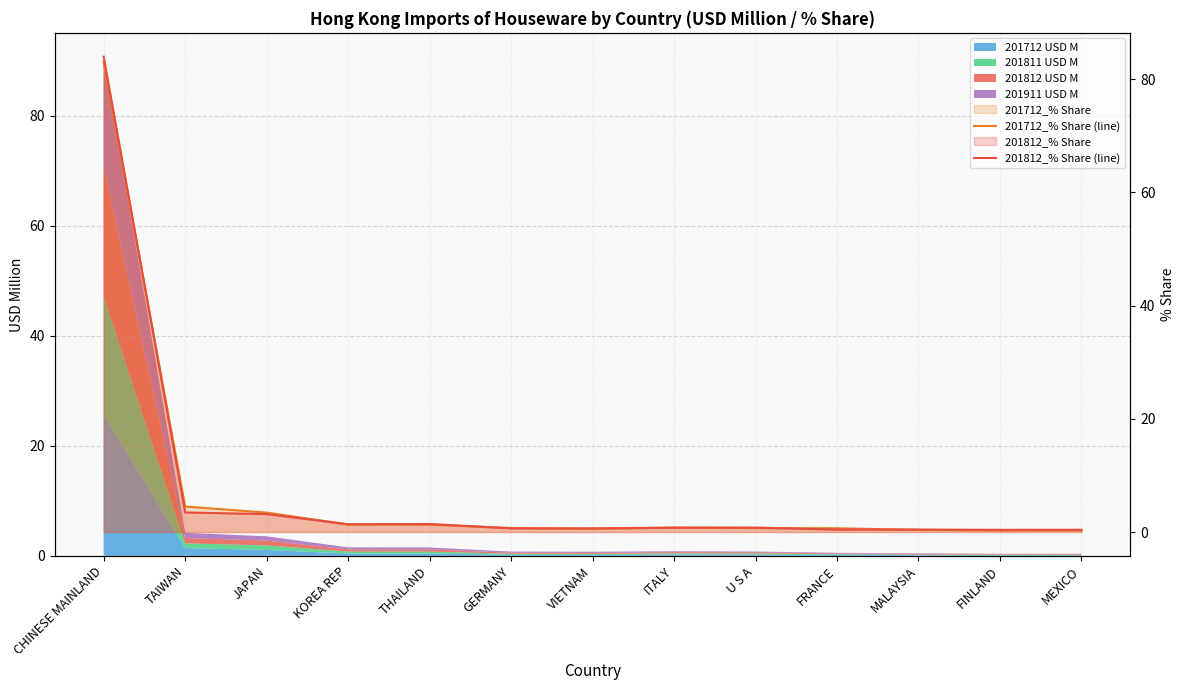

What is the label of the 8th point from the right?

GERMANY